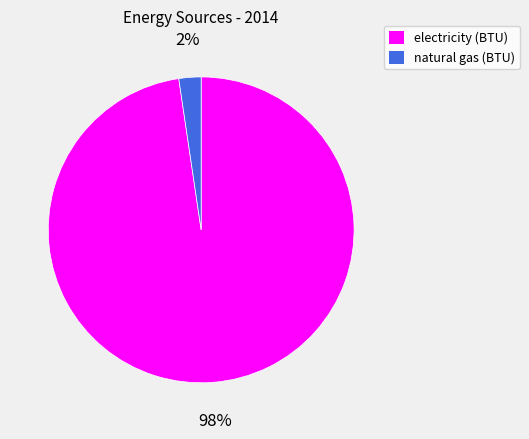

Is the sum of electricity (BTU) and natural gas (BTU) greater than half?

Yes